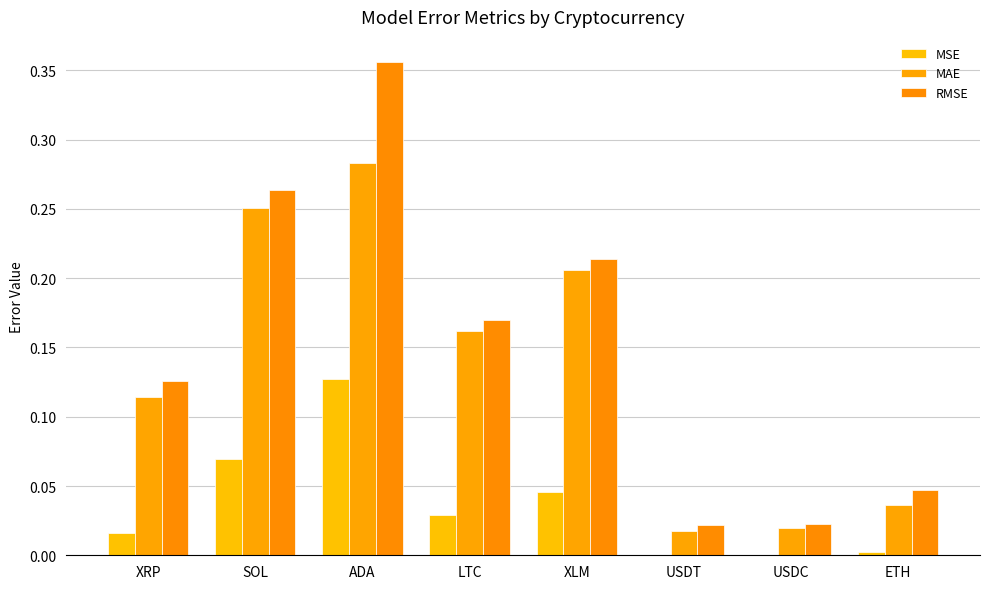

Which series has the largest total across all categories?

RMSE